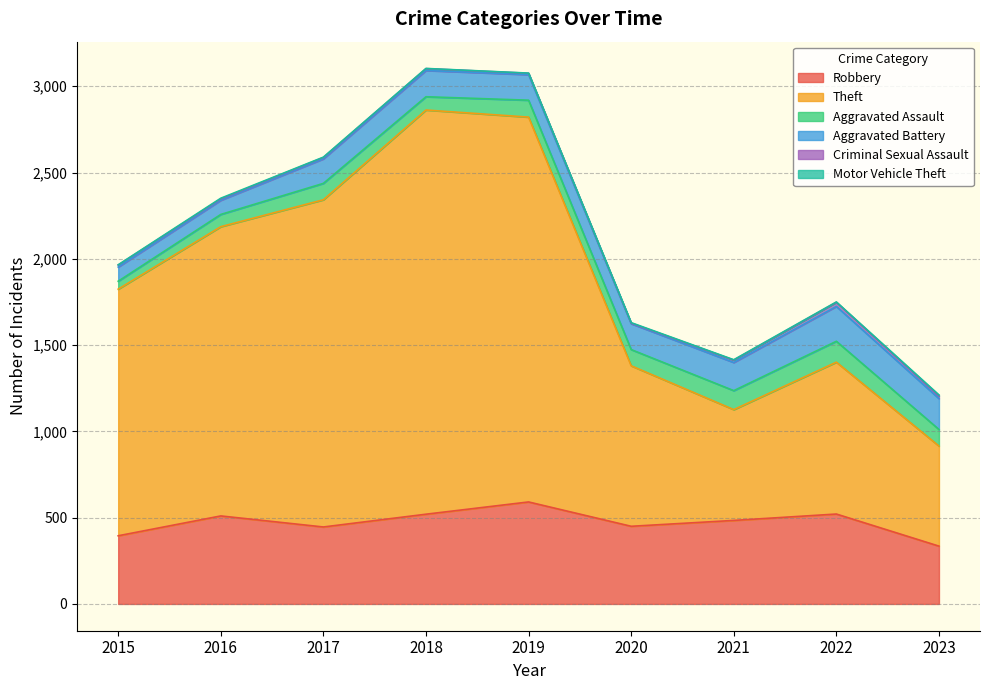

What is the average value of the Aggravated Battery series?

144